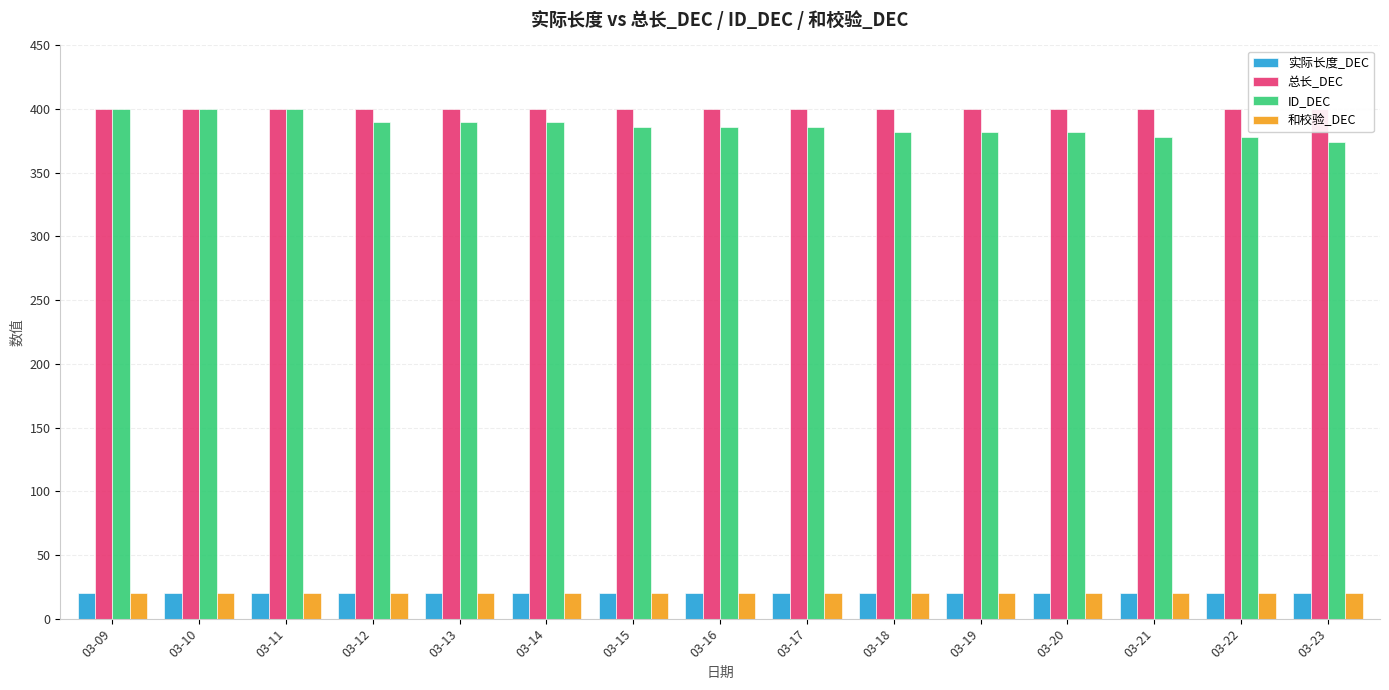

What is the maximum value shown in the chart?

400